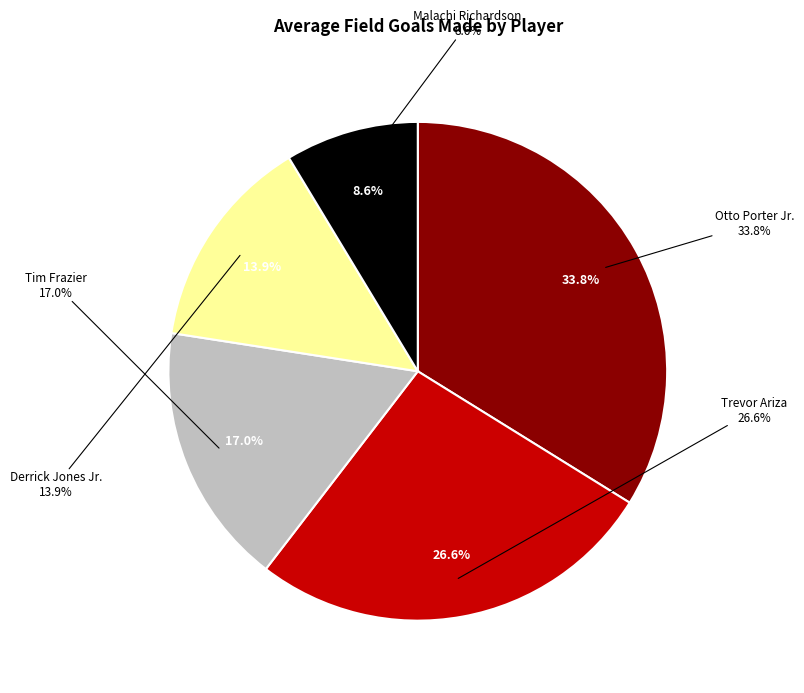

Approximately how many times larger is the value at Tim Frazier compared to Otto Porter Jr.?

0.5